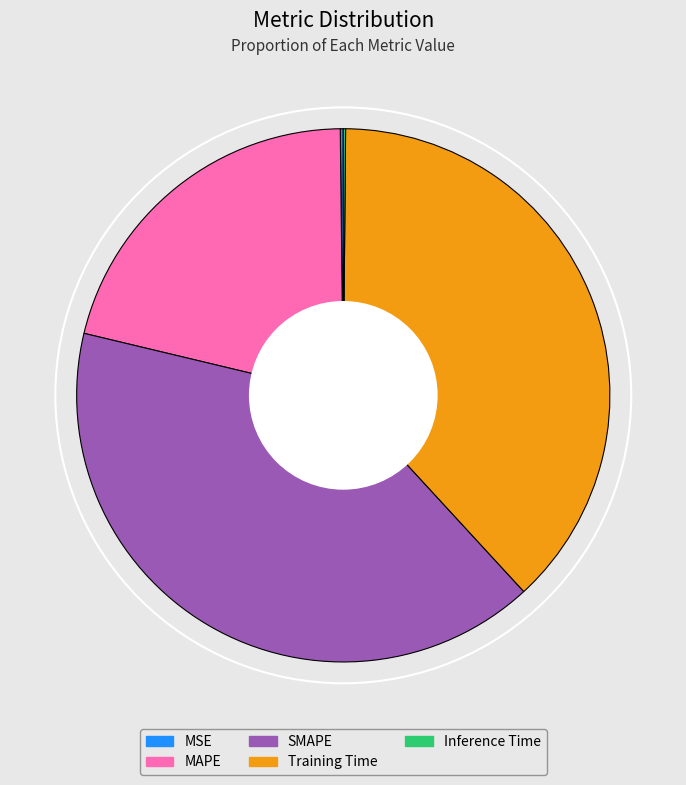

Does SMAPE represent more than half of the total?

No